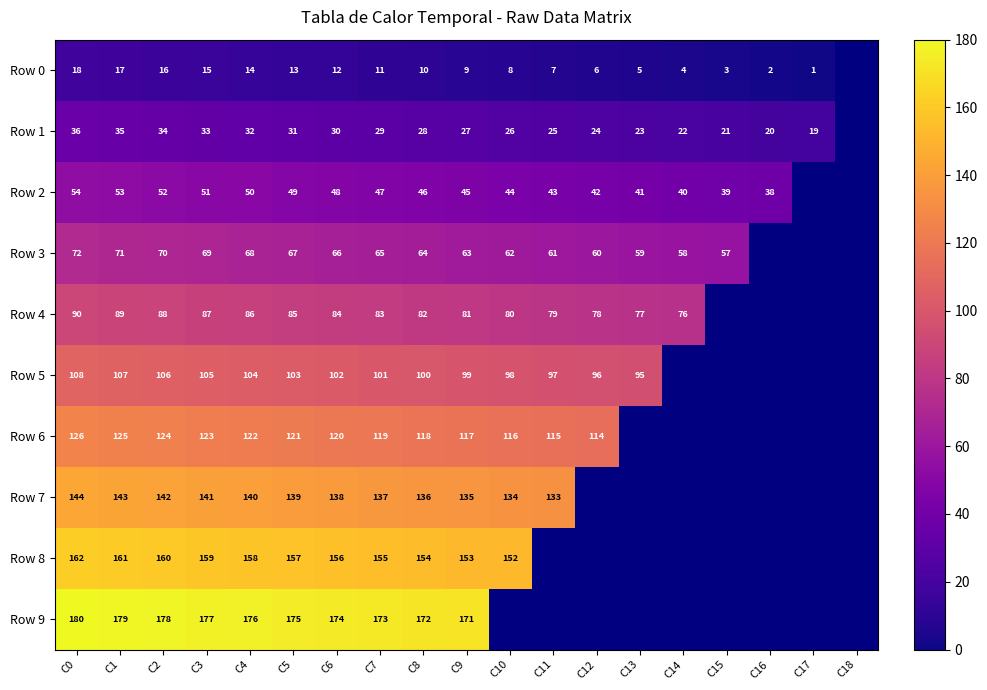

What is the difference between the Row 2 values at C1 and C16?

15